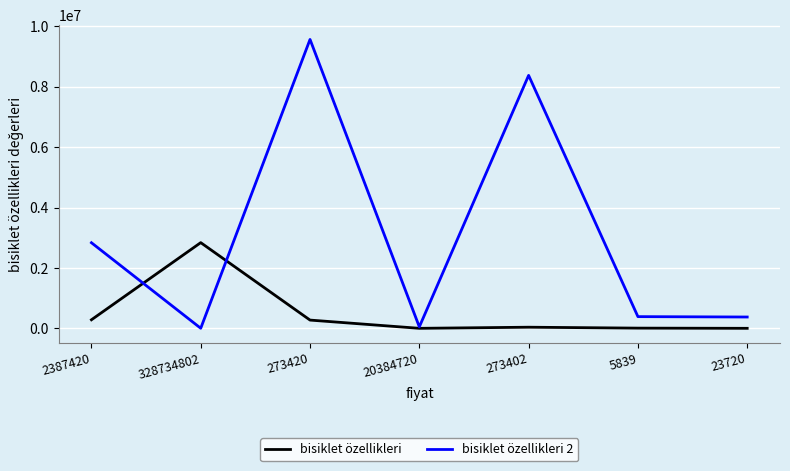

What is the maximum value shown in the chart?

9564586